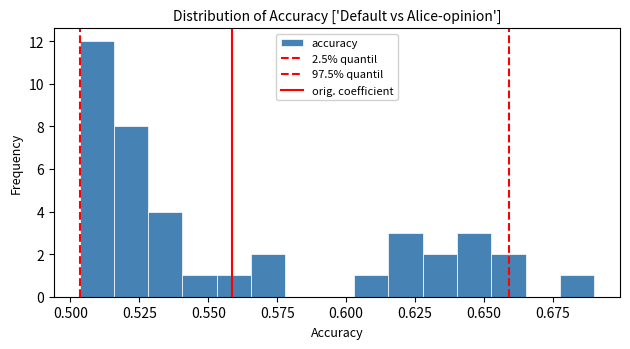

Around what value on the x-axis is the tallest bar? Give the approximate position of its centre, as read against the axis.

0.510